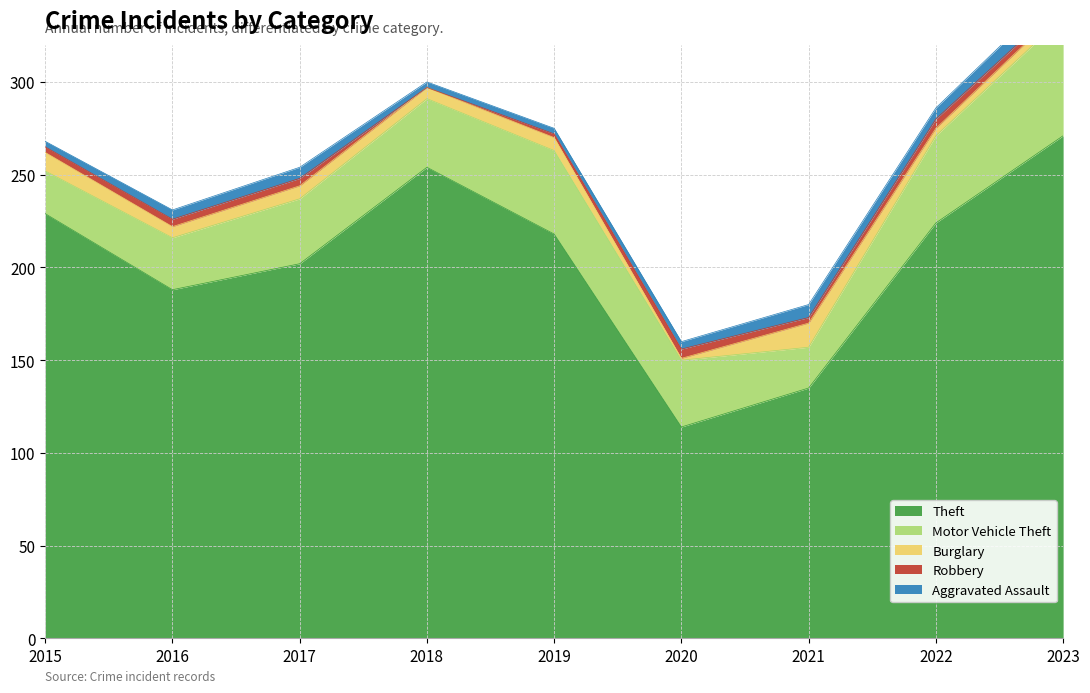

Reading left to right, transcribe all the data shown in this chart.

Theft: 2015=229	2016=188	2017=202	2018=254	2019=218	2020=114	2021=135	2022=224	2023=271
Motor Vehicle Theft: 2015=23	2016=28	2017=35	2018=37	2019=45	2020=36	2021=22	2022=47	2023=64
Burglary: 2015=10	2016=6	2017=7	2018=6	2019=7	2020=1	2021=13	2022=4	2023=5
Robbery: 2015=3	2016=4	2017=4	2018=0	2019=2	2020=5	2021=3	2022=5	2023=3
Aggravated Assault: 2015=3	2016=5	2017=6	2018=3	2019=3	2020=4	2021=7	2022=6	2023=9